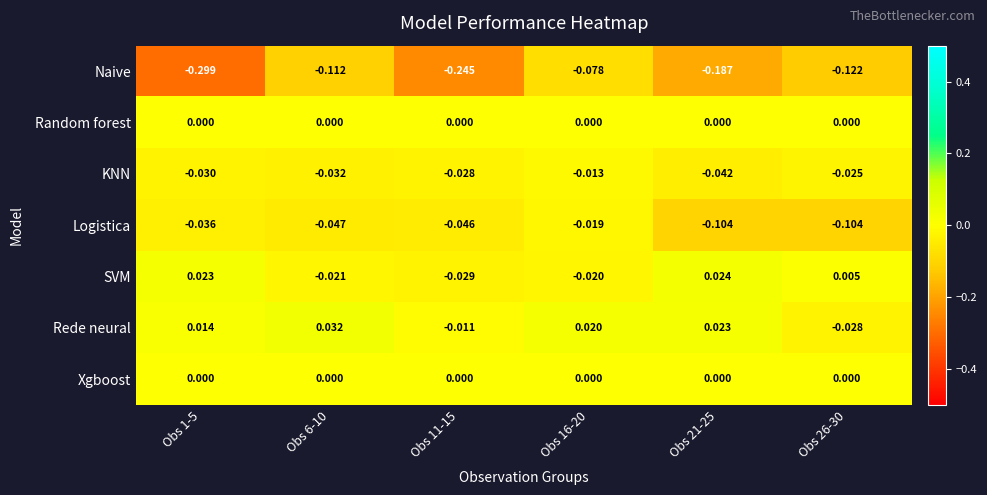

How many series are shown in this chart?

7